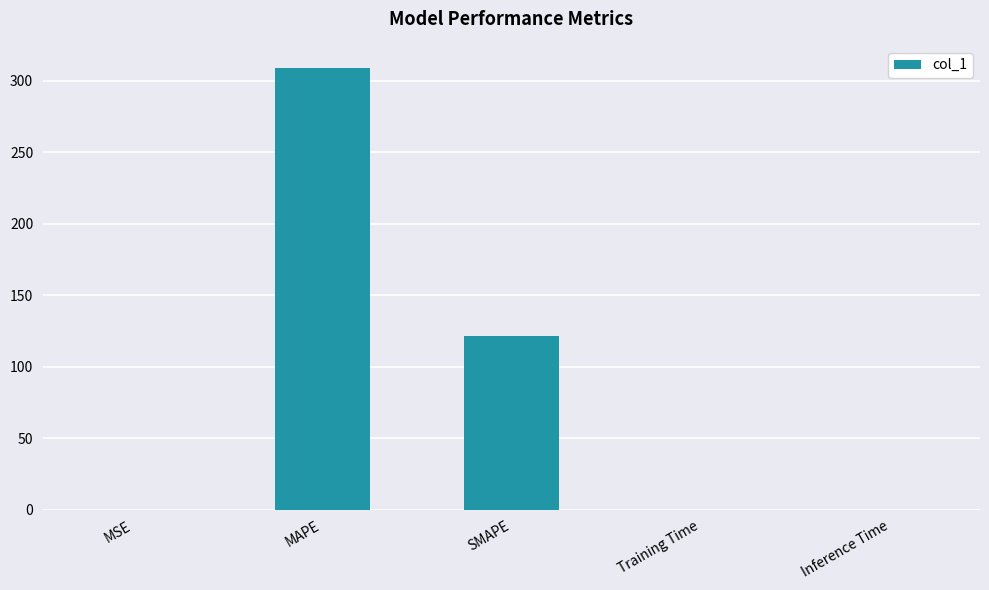

What is the maximum value shown in the chart?

308.8